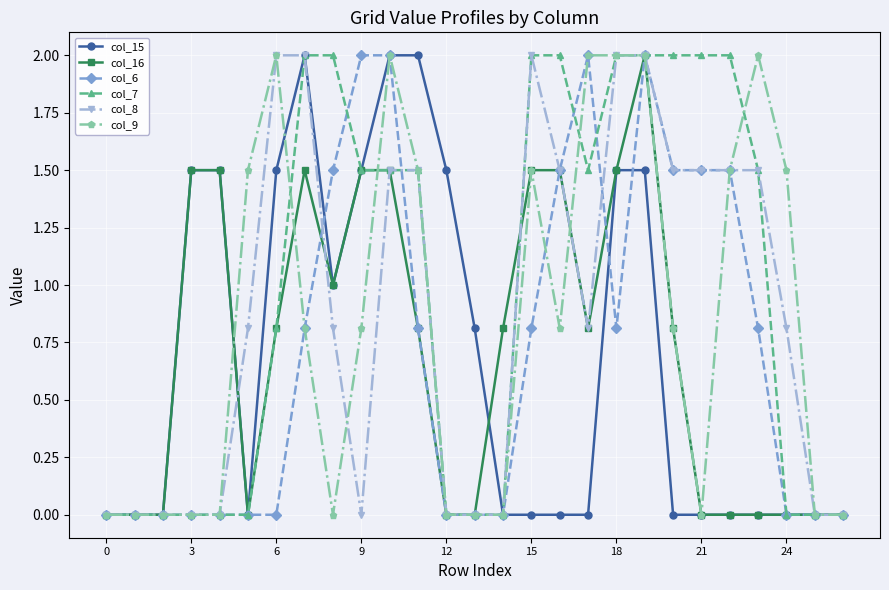

What is the highest value of the col_6 series?

2.0